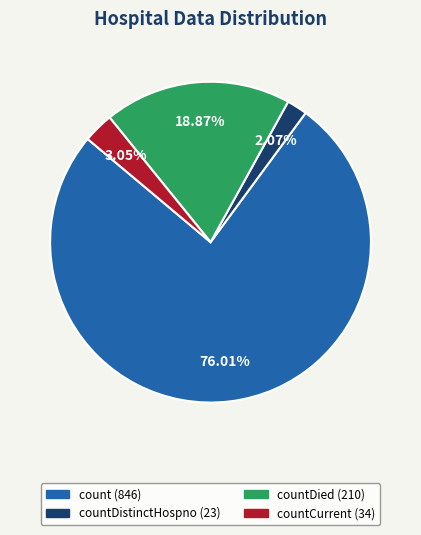

Is there any slice that represents more than half of the pie?

Yes